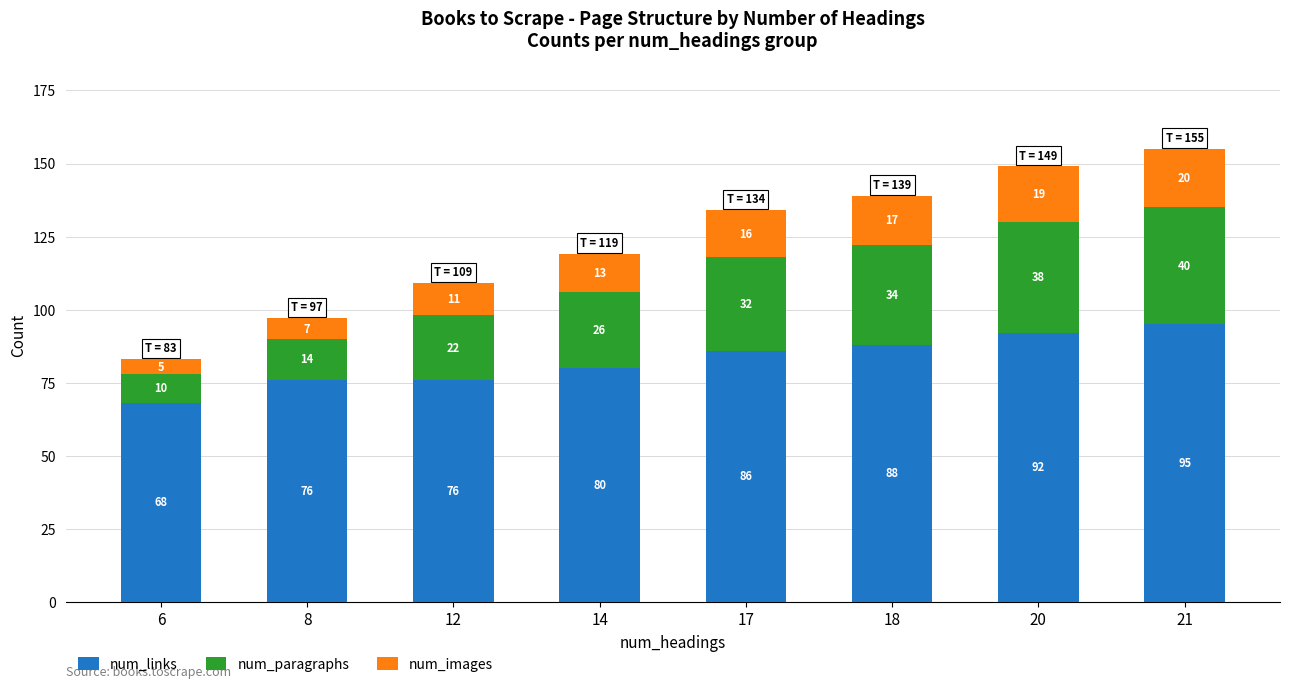

What is the average value of the num_links series?

83